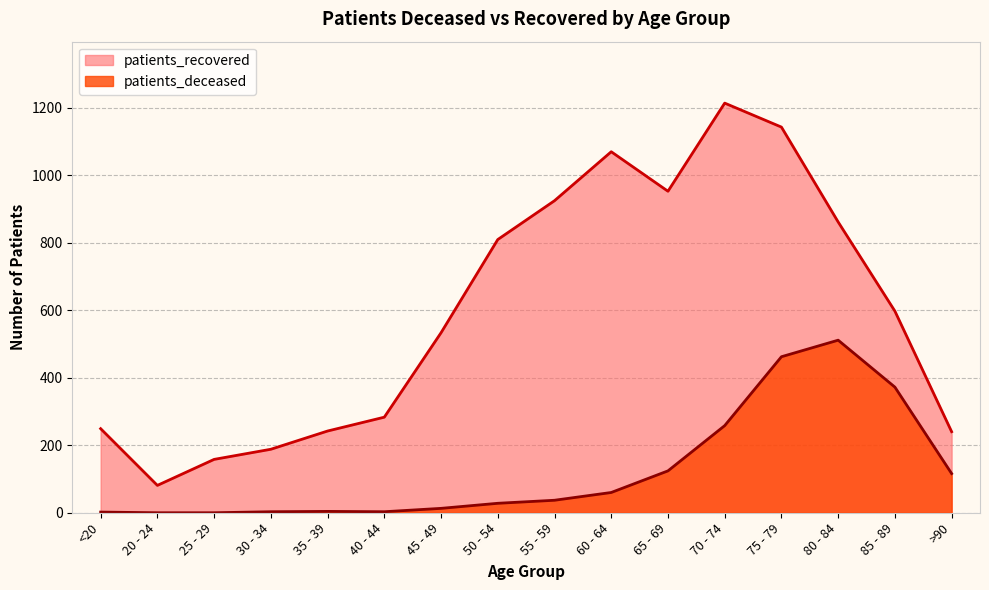

The value of patients_recovered at 40 - 44 is 156. True or false?

False